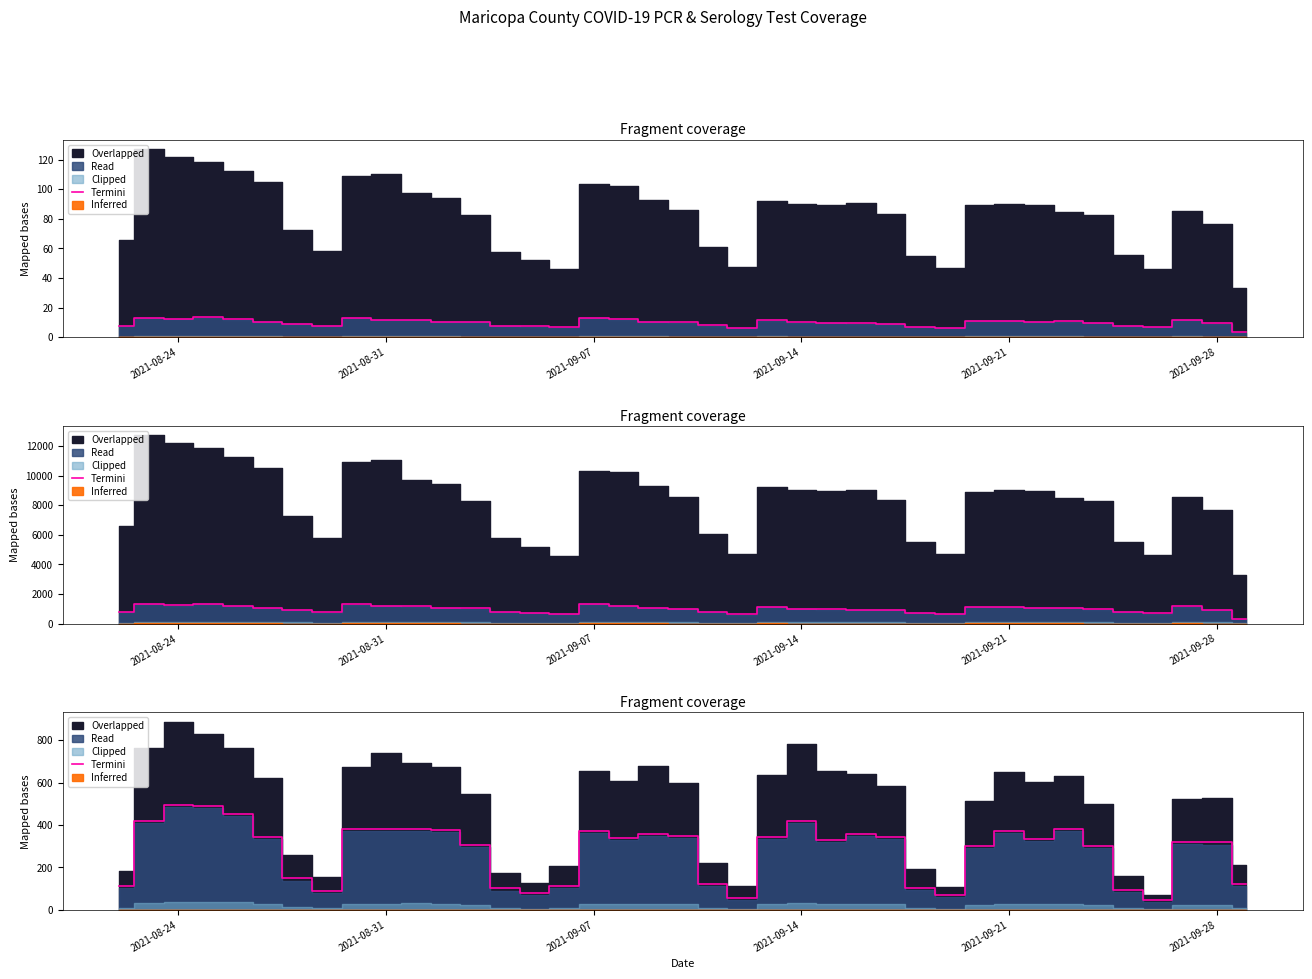

Is it true that the value at 2021-08-31 is 382?

True